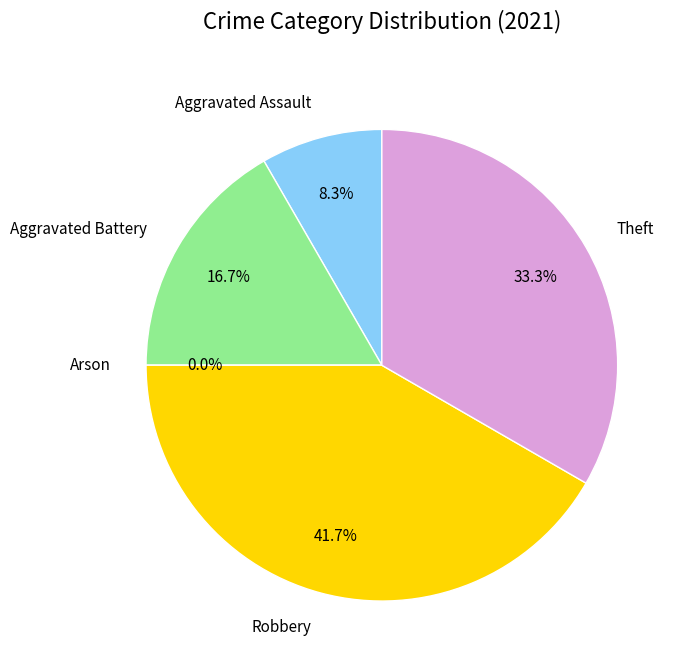

To the nearest percent, what percentage of the pie is Robbery?

42%